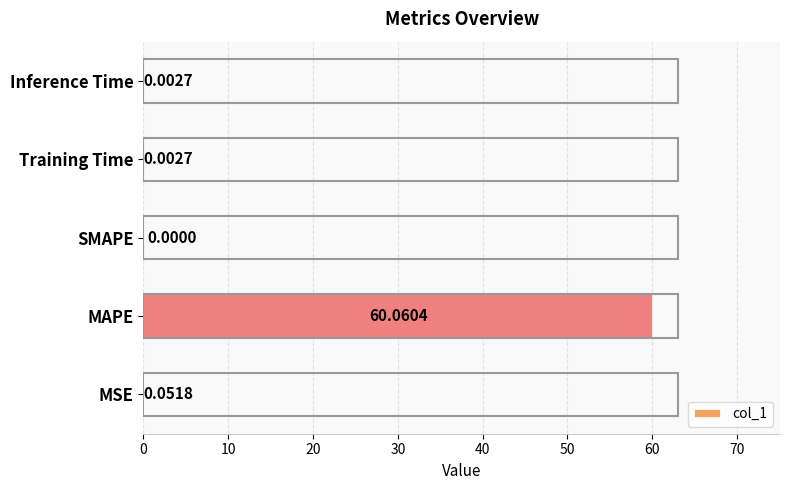

What is the average value?

12.0